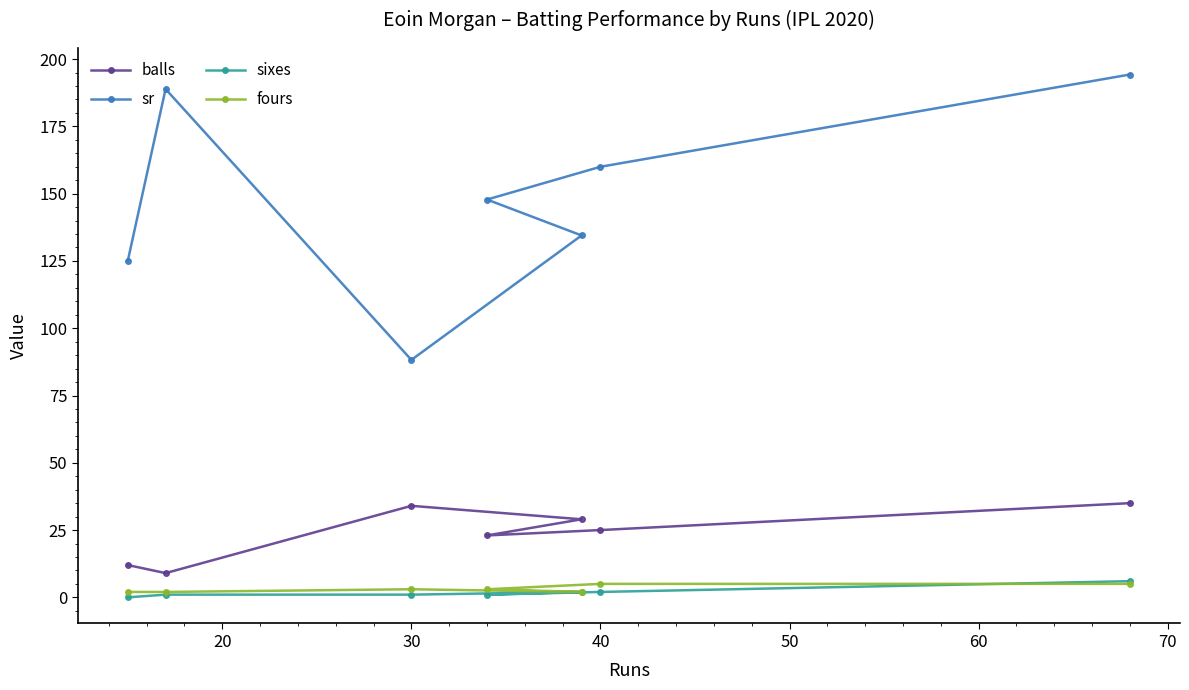

Which series has the largest range (max minus min)?

sr